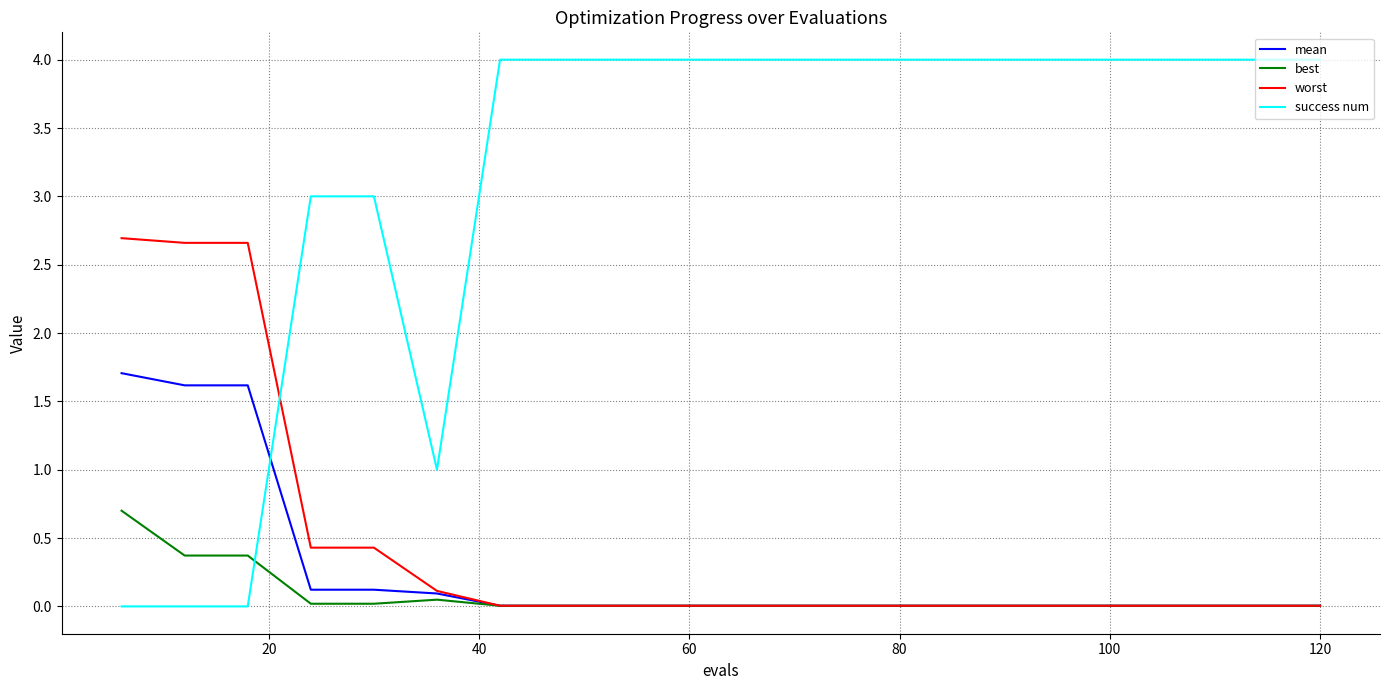

Which series has the widest spread of values?

success num